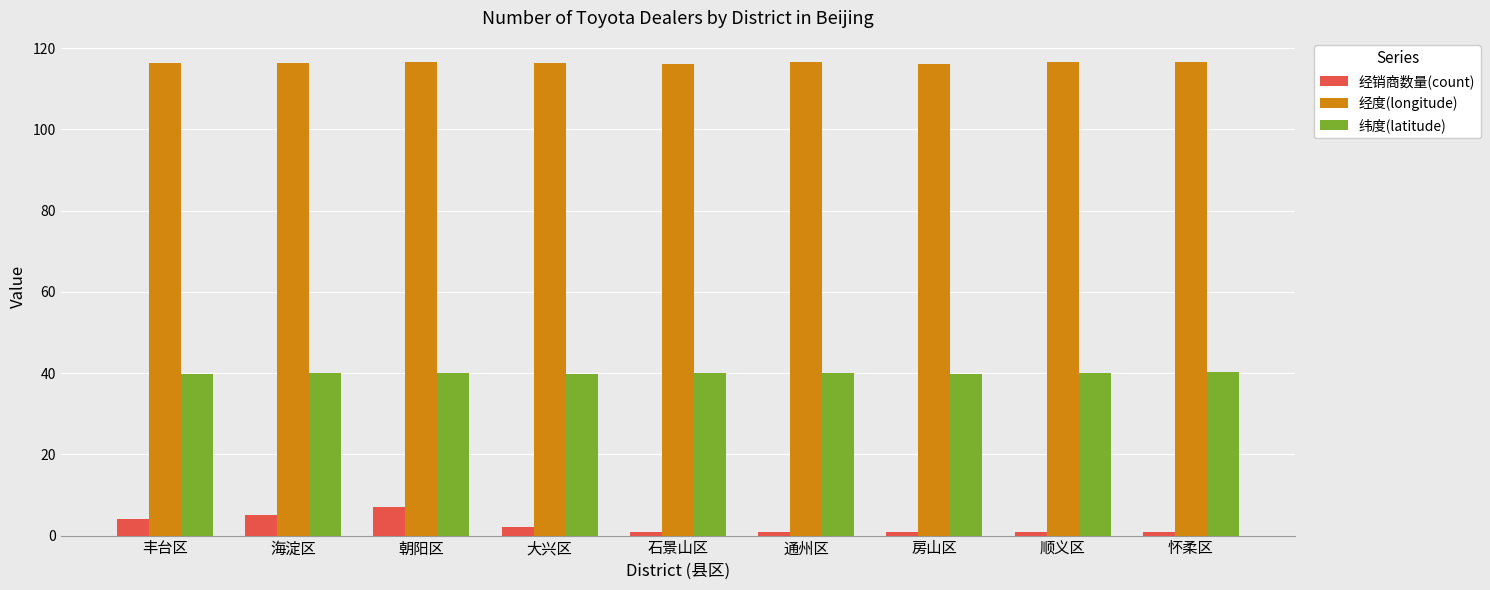

What is the difference between the second highest and second lowest values in the 经销商数量(count) series?

4.0